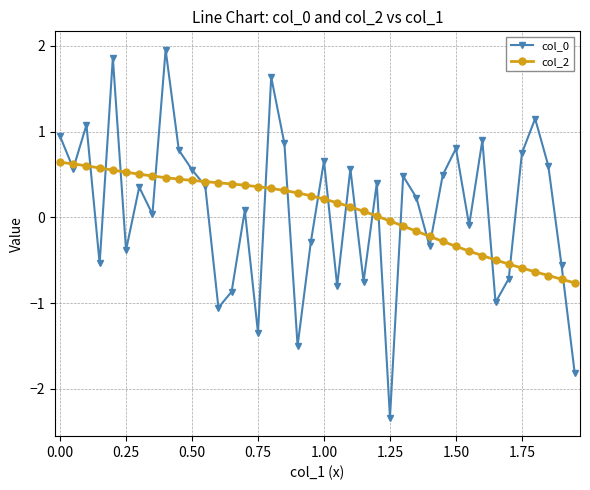

What is the minimum value for col_0?

-2.3